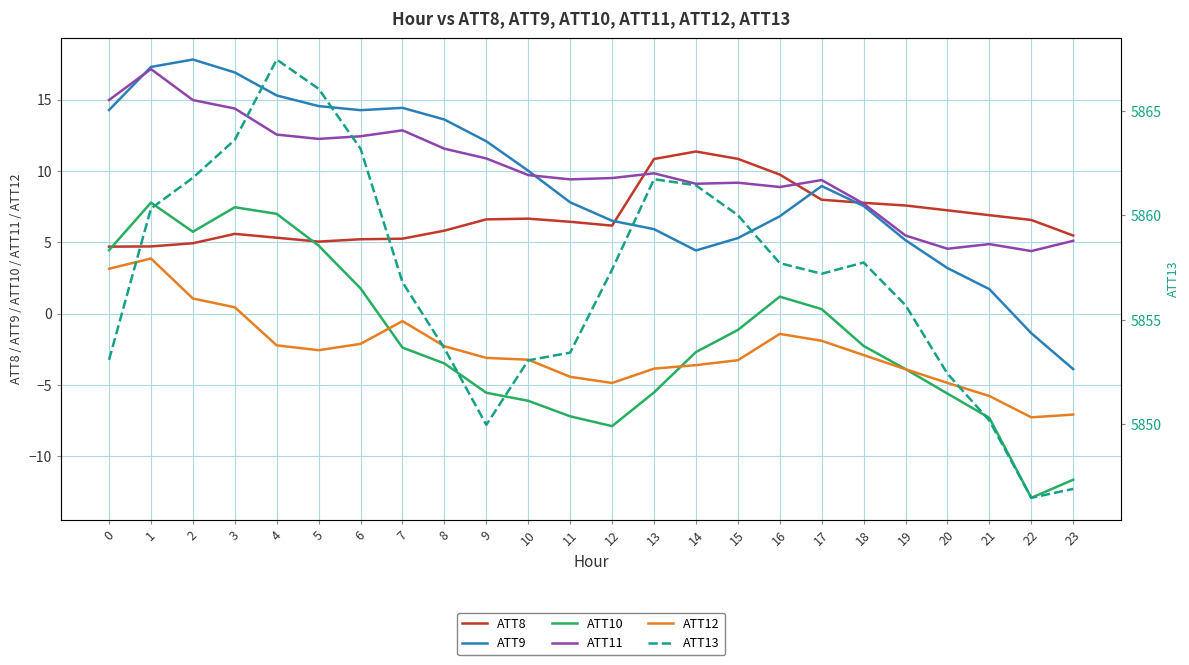

At which label does ATT9 reach its peak?

2